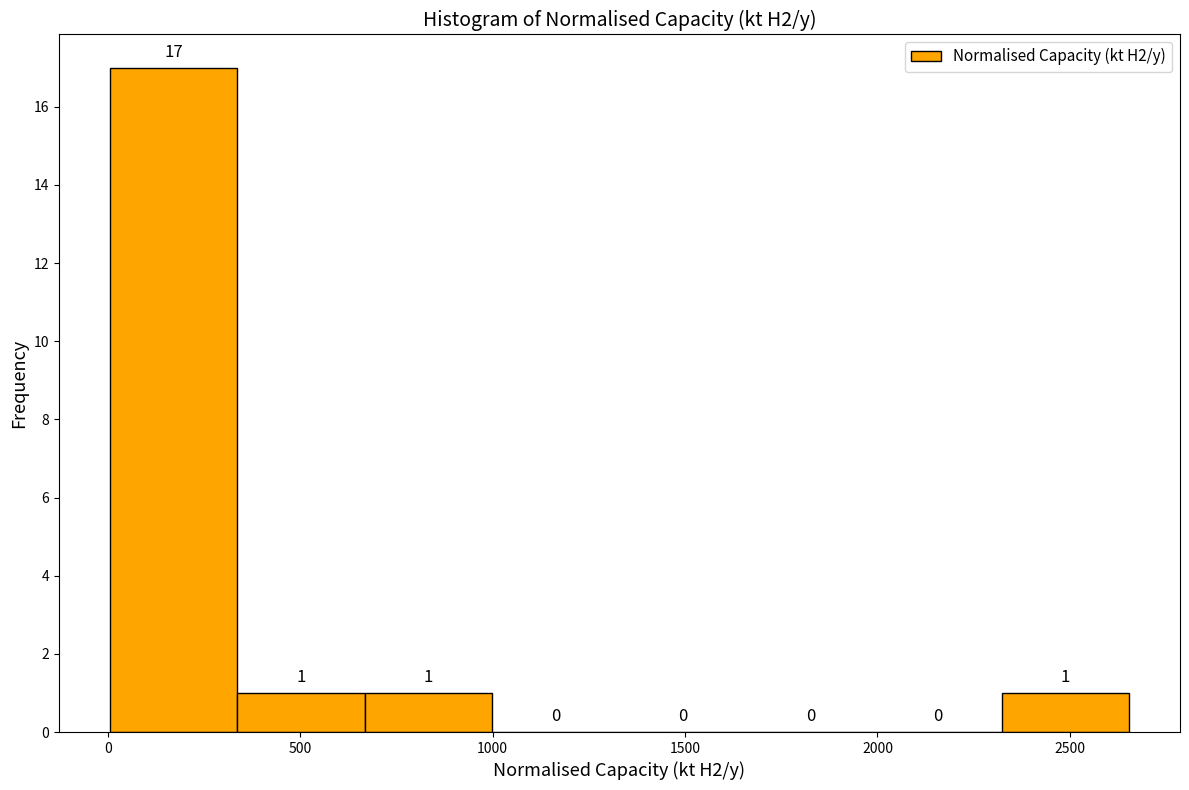

Over which range of the x-axis is the bar tallest?

0 to 350